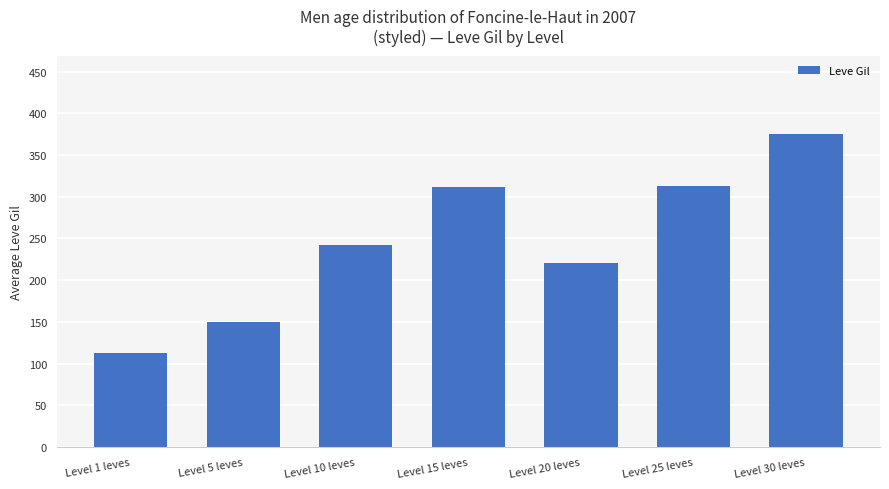

What is the approximate value at Level 25 leves?

312.7